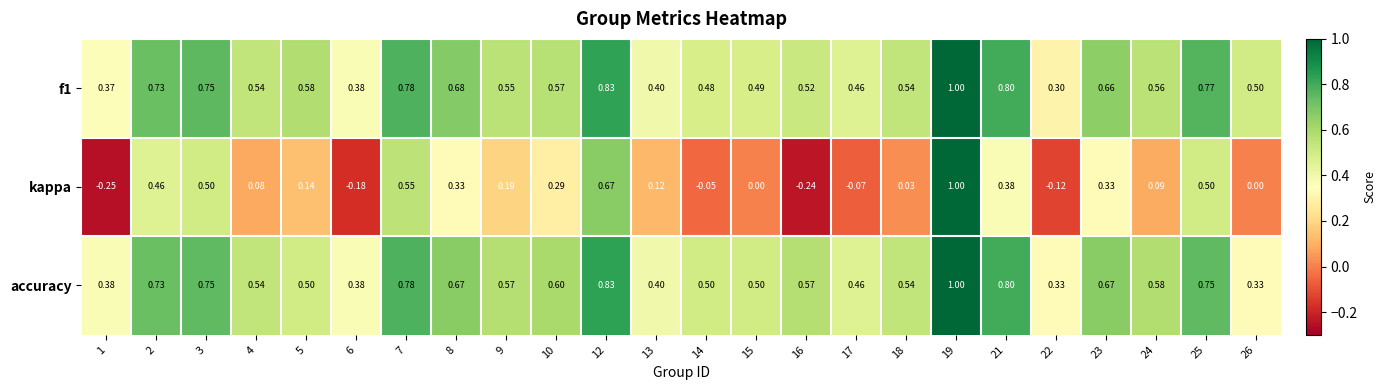

Which series has the widest spread of values?

kappa